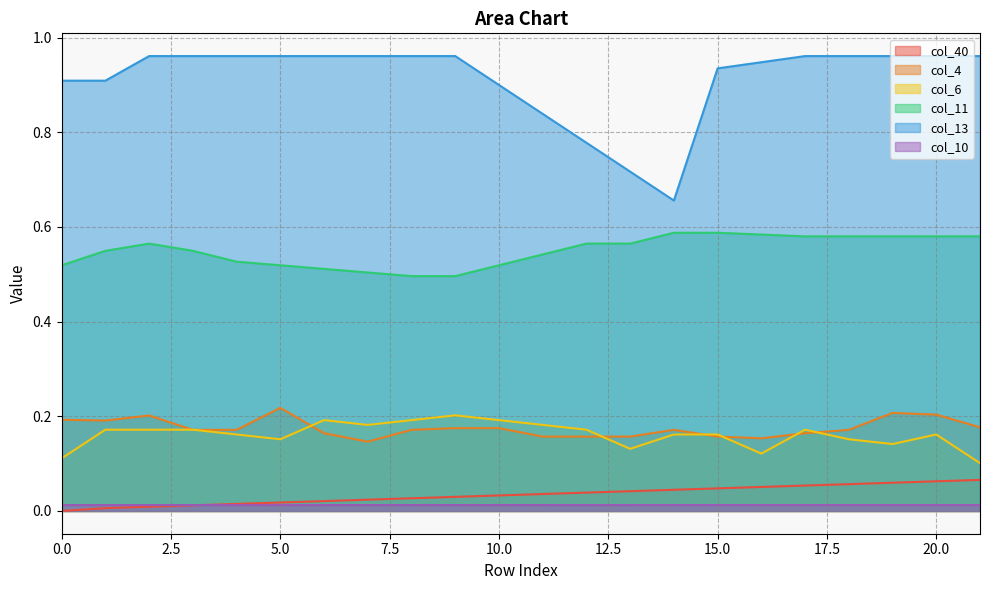

What is the spread (max minus min) of values at 17?

0.9